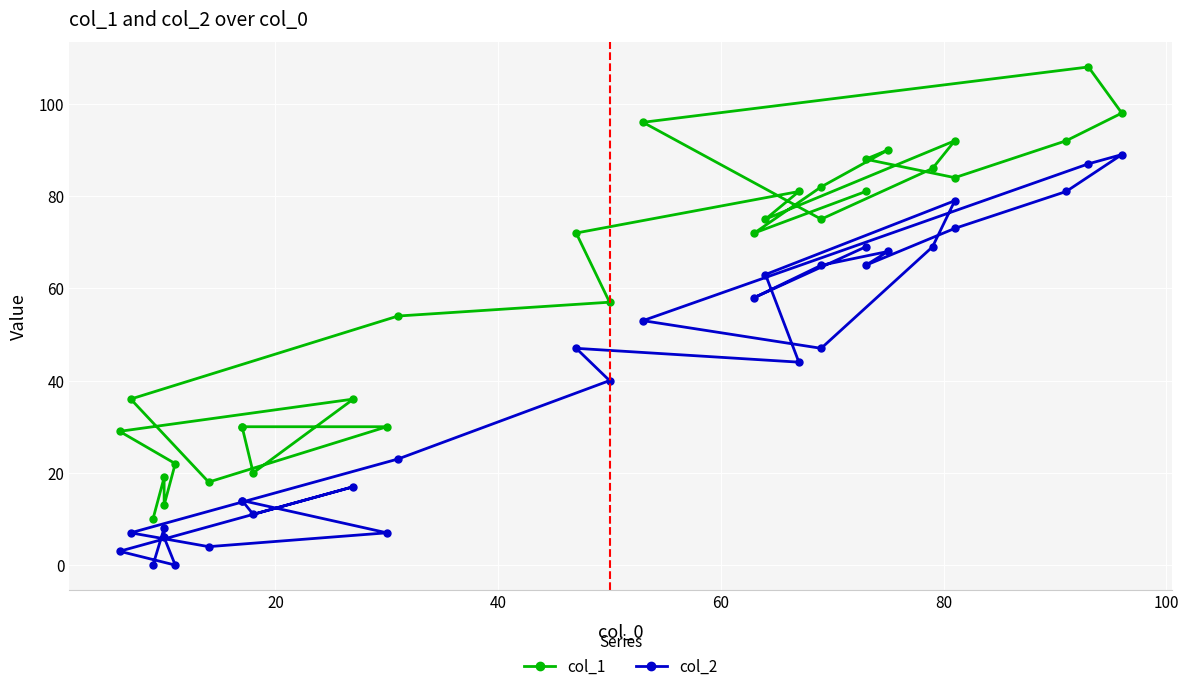

True or false: col_1 and col_2 cross at least once.

False